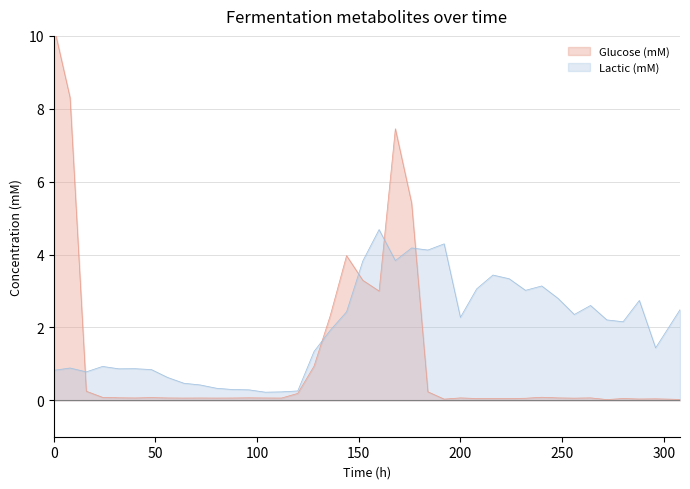

Reading left to right, transcribe all the data shown in this chart.

Glucose (mM): 0=10.3	8=8.3	16=0.2	24=0.1	32=0.1	40=0.1	48=0.1	56=0.1	64=0.1	72=0.1	80=0.1	88=0.1	96=0.1	104=0.1	112=0.1	120=0.2	128=0.9	136=2.3	144=4.0	152=3.3	160=3.0	168=7.5	176=5.4	184=0.2	192=0.0	200=0.1	208=0.0	216=0.0	224=0.0	232=0.1	240=0.1	248=0.1	256=0.1	264=0.1	272=0.0	280=0.0	288=0.0	296=0.0	308=0.0
Lactic (mM): 0=0.8	8=0.9	16=0.8	24=0.9	32=0.9	40=0.9	48=0.8	56=0.6	64=0.5	72=0.4	80=0.3	88=0.3	96=0.3	104=0.2	112=0.2	120=0.3	128=1.3	136=1.9	144=2.4	152=3.8	160=4.7	168=3.8	176=4.2	184=4.1	192=4.3	200=2.3	208=3.1	216=3.4	224=3.3	232=3.0	240=3.1	248=2.8	256=2.4	264=2.6	272=2.2	280=2.2	288=2.7	296=1.4	308=2.5